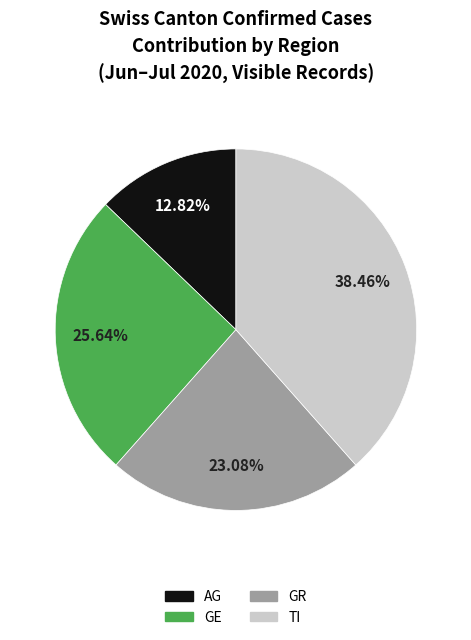

Is there any slice that represents more than half of the pie?

No